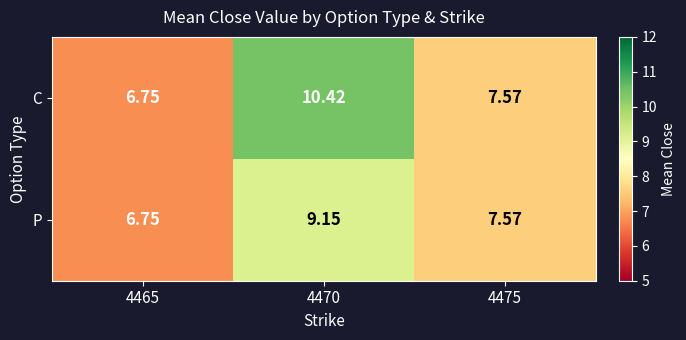

How many series are shown in this chart?

2